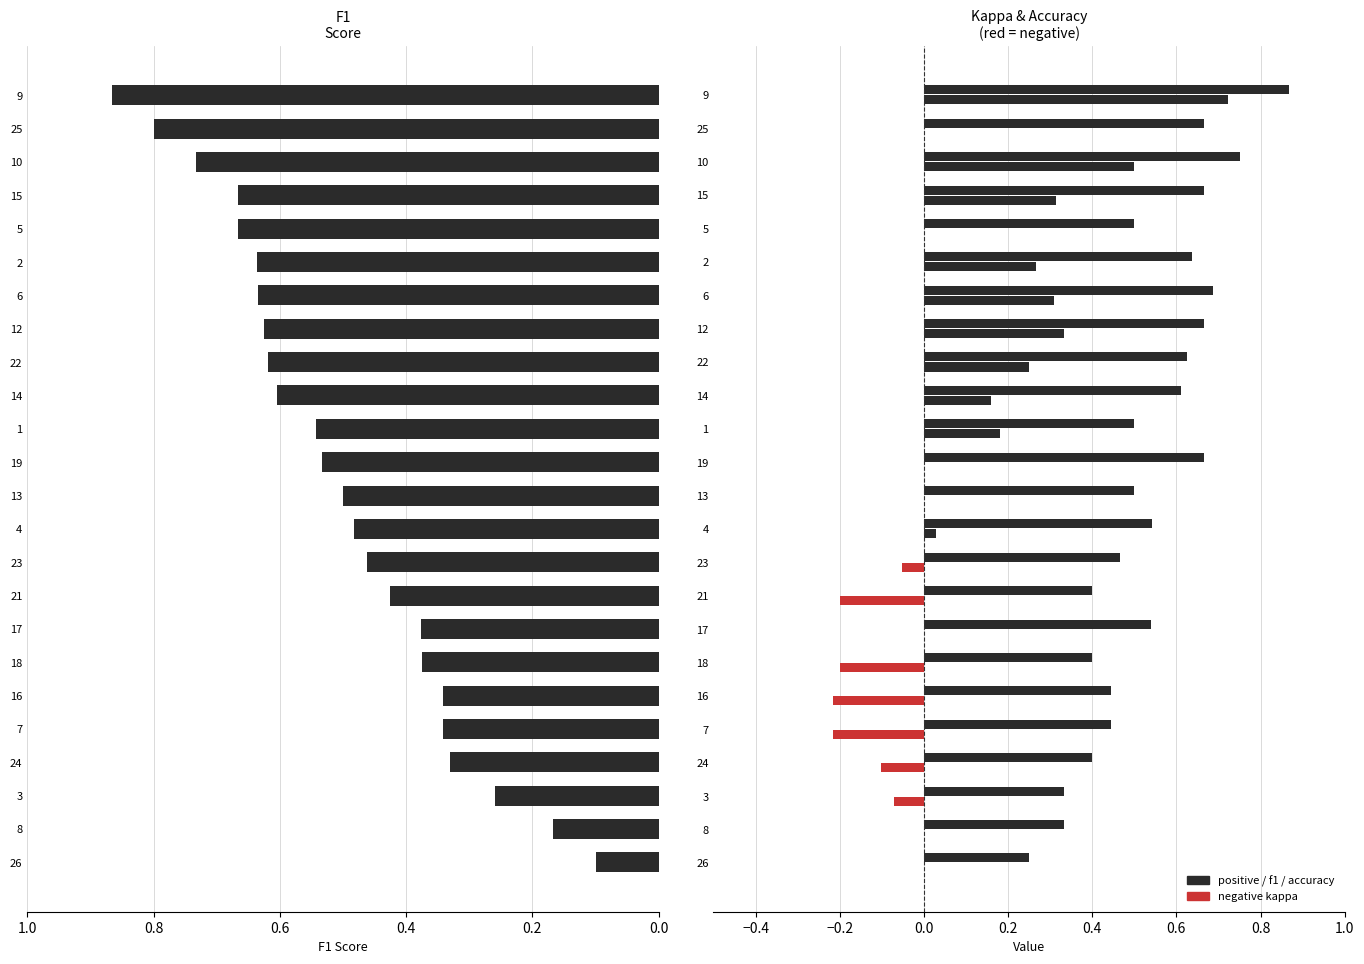

Count the number of data series in this chart.

3